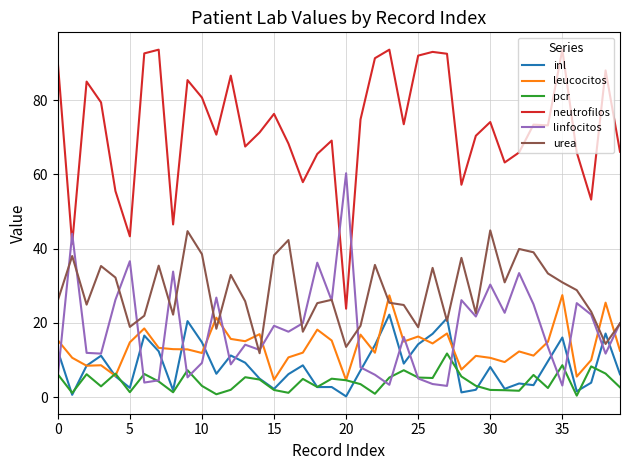

Which series has the widest spread of values?

neutrofilos